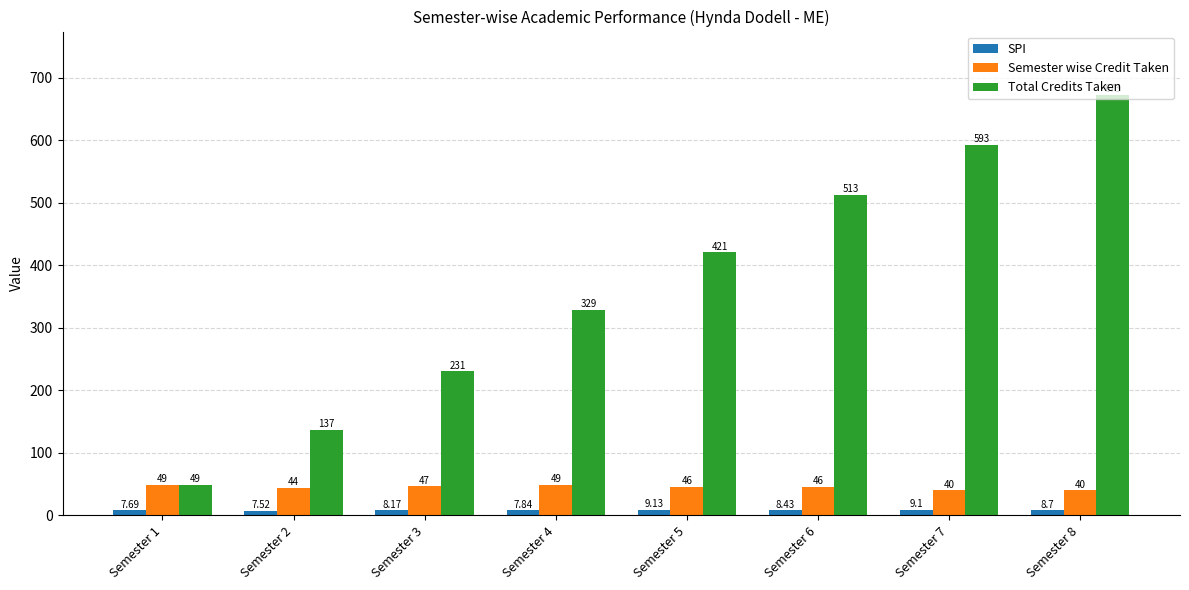

Are the bars grouped side by side (vs. stacked)?

Yes